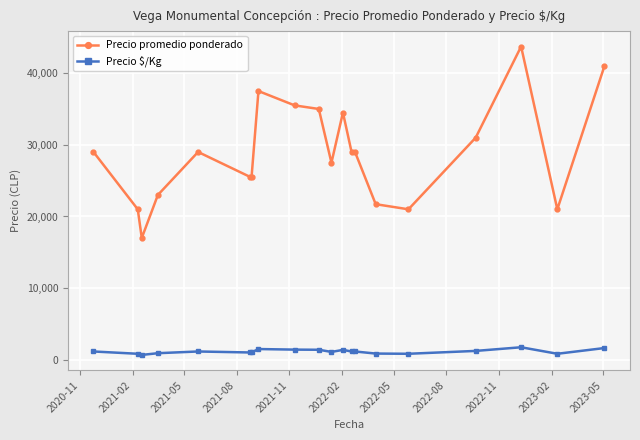

What is the greatest value displayed?

43714